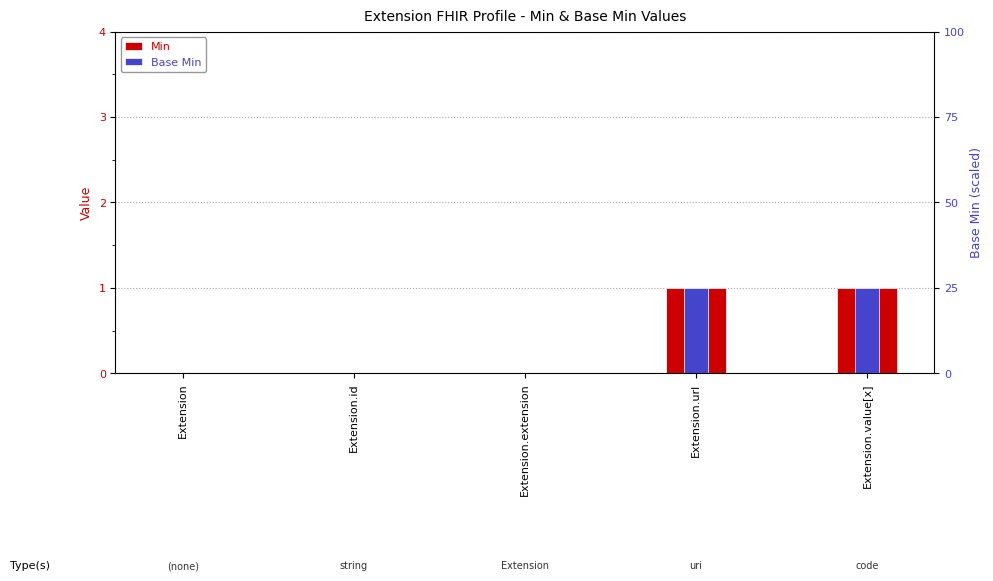

At Extension.id, list the series in order from smallest to largest.

Min, Base Min